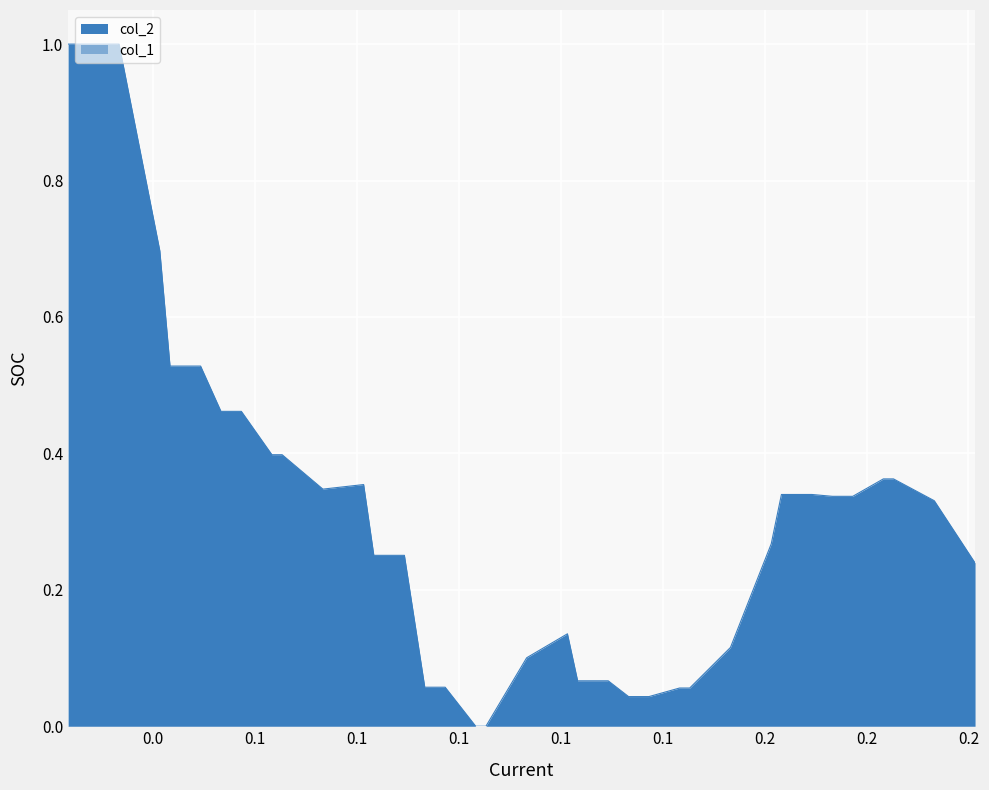

What is the maximum value for col_2?

1.0